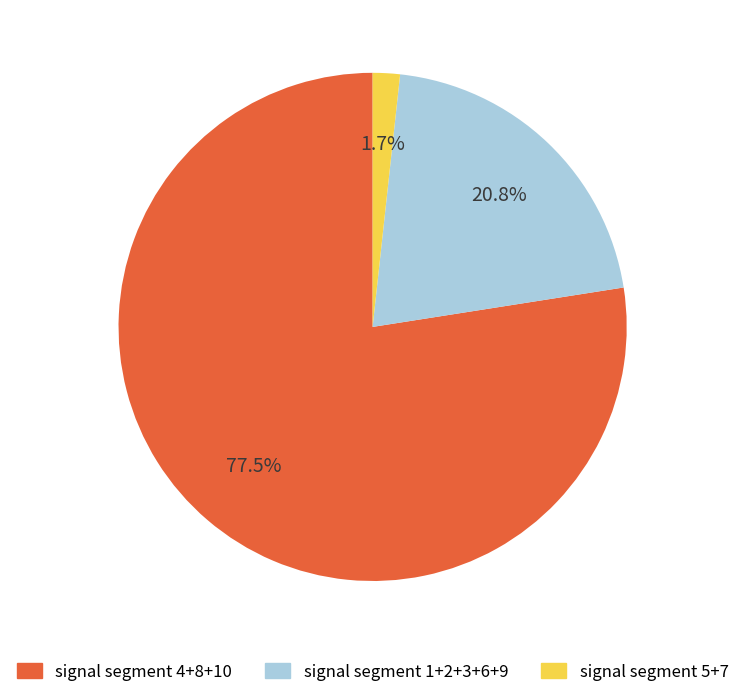

Rank the categories by value from lowest to highest.

signal segment 5+7, signal segment 1+2+3+6+9, signal segment 4+8+10